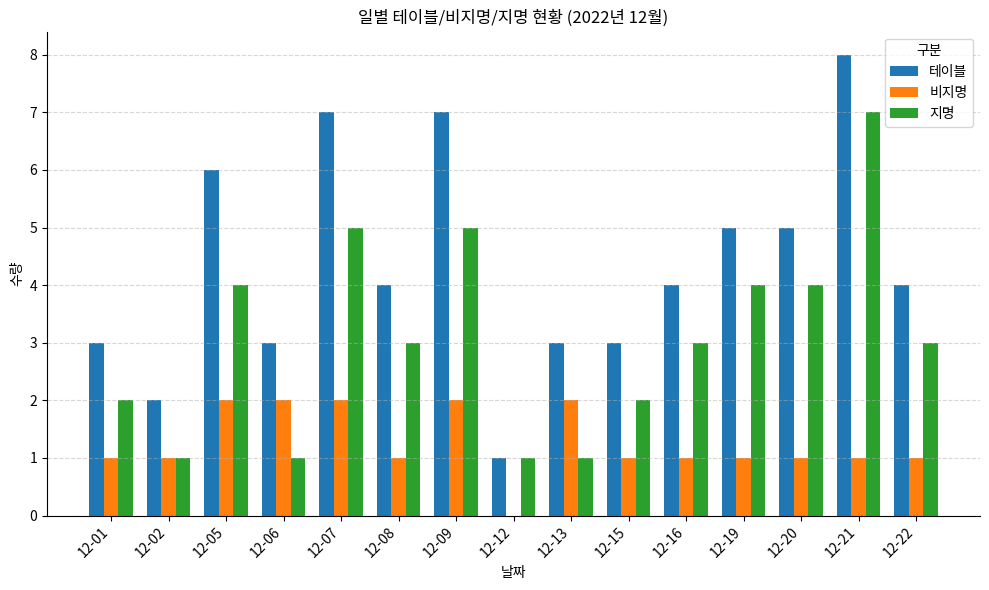

What is the sum of all 지명 values?

46